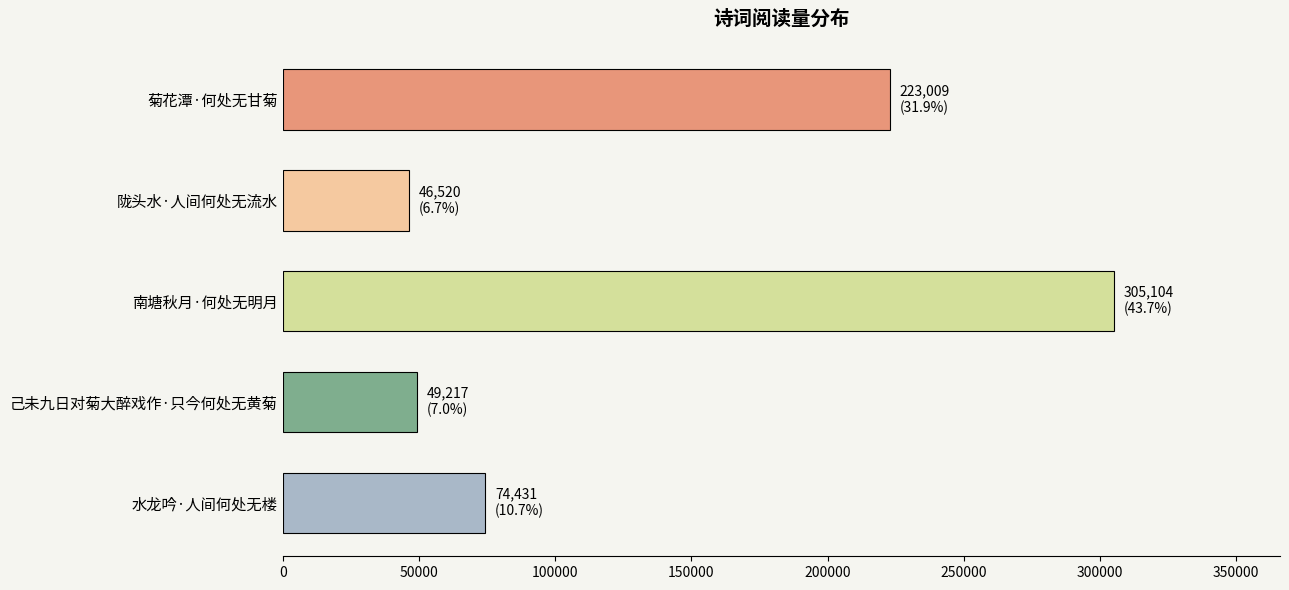

Reading top to bottom, extract all data points from this chart.

223009	46520	305104	49217	74431